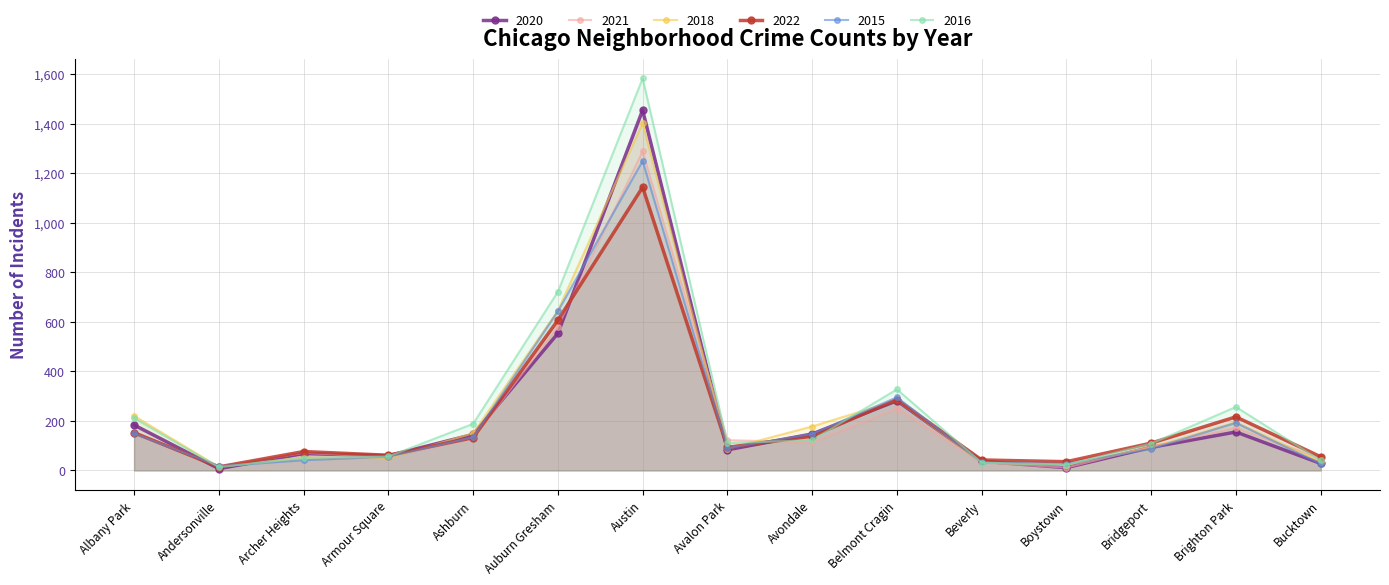

How many times do 2016 and 2021 cross each other?

7